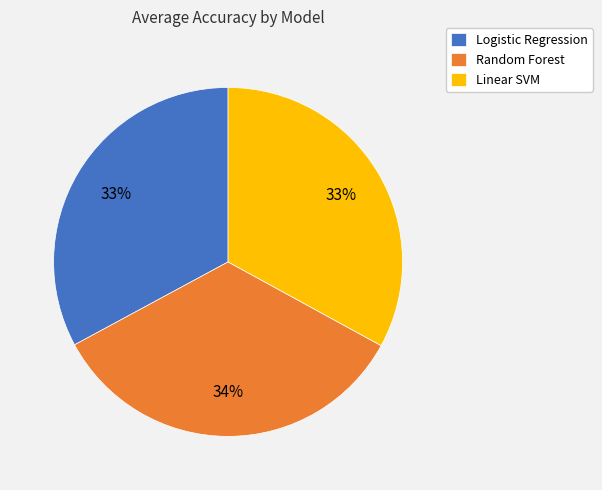

What is the largest slice in the pie chart?

Random Forest